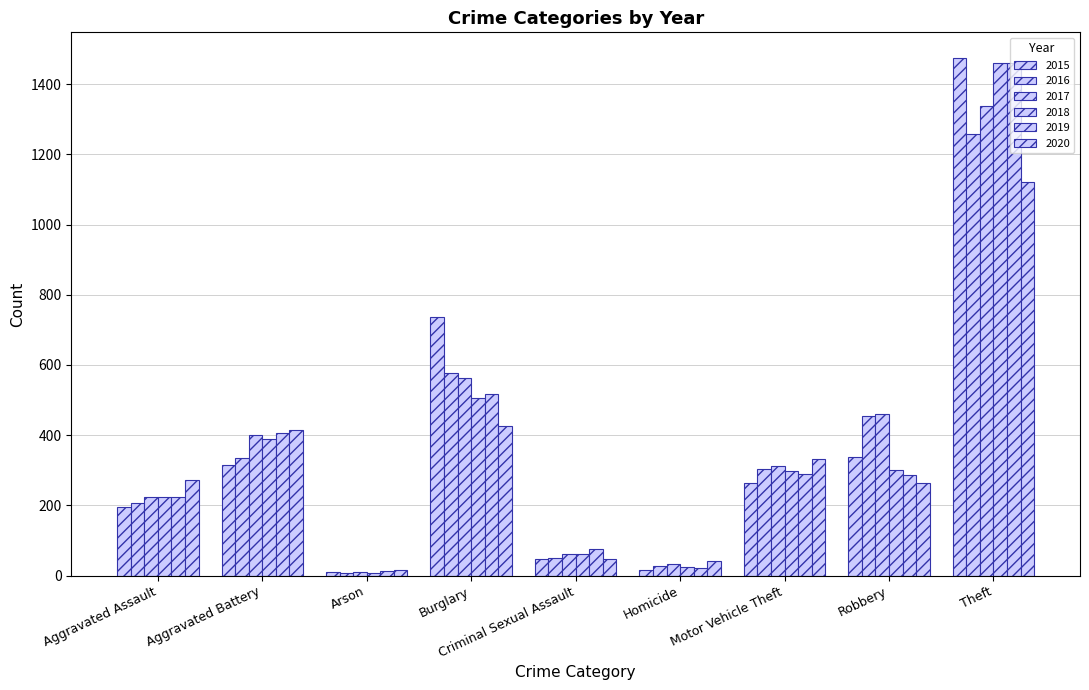

How many bars are there in each group?

6